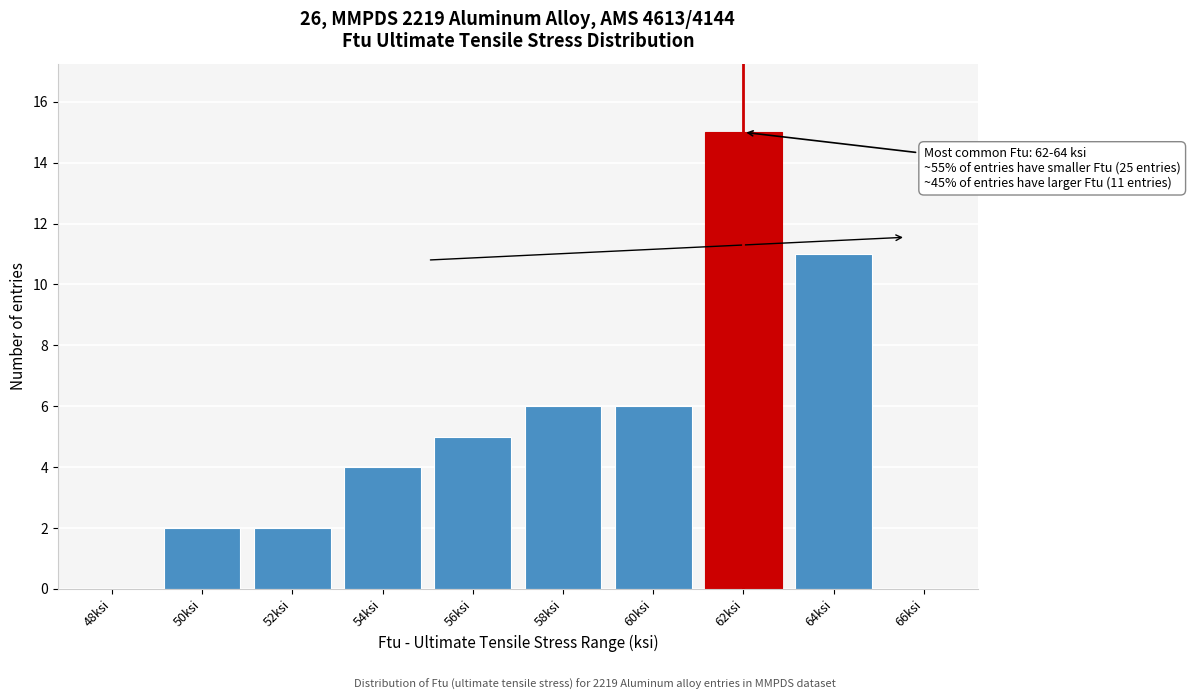

Reading left to right, what are all the values shown in this chart?

48ksi=0	50ksi=2	52ksi=2	54ksi=4	56ksi=5	58ksi=6	60ksi=6	62ksi=15	64ksi=11	66ksi=0